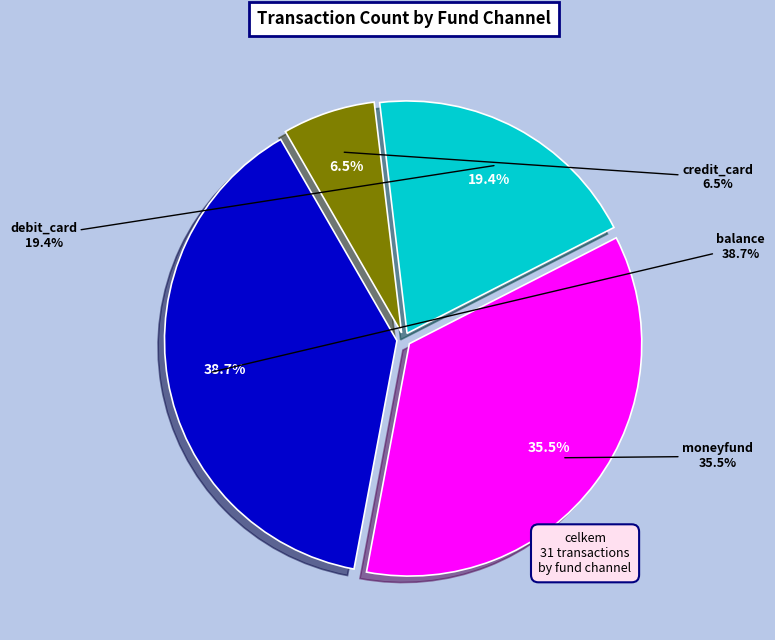

What percentage is the credit_card slice, to the nearest percent?

6%